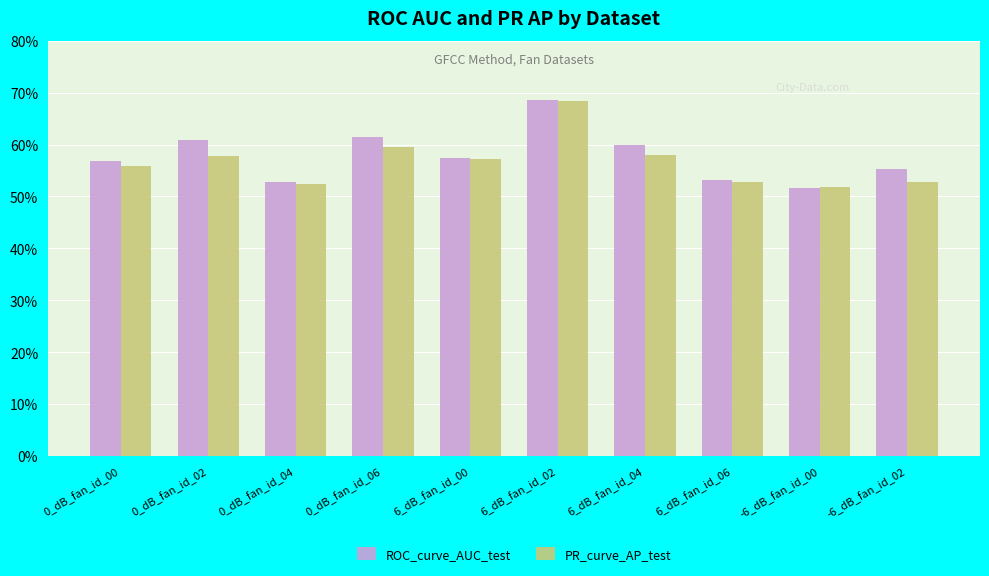

Which series has the widest spread of values?

ROC_curve_AUC_test